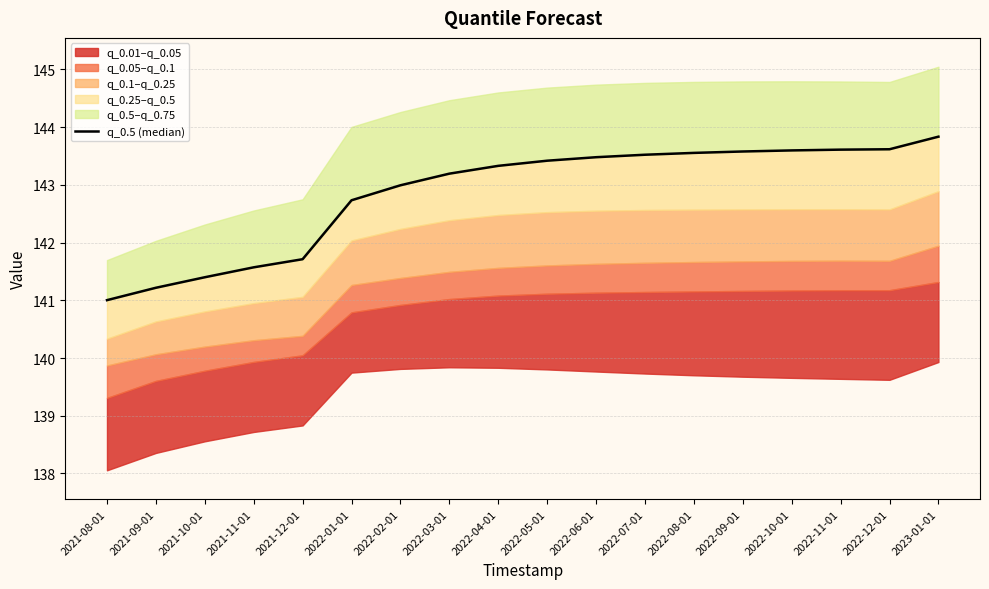

Which has a higher value, 2022-02-01 or 2022-06-01?

2022-06-01